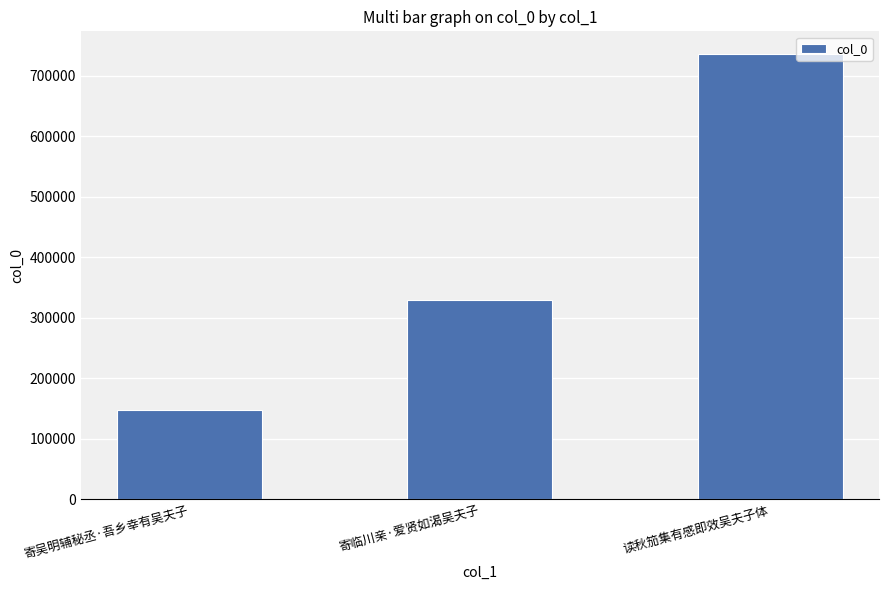

What is the sum of the values at 寄吴明辅秘丞·吾乡幸有吴夫子 and 寄临川亲·爱贤如渴吴夫子?

475930